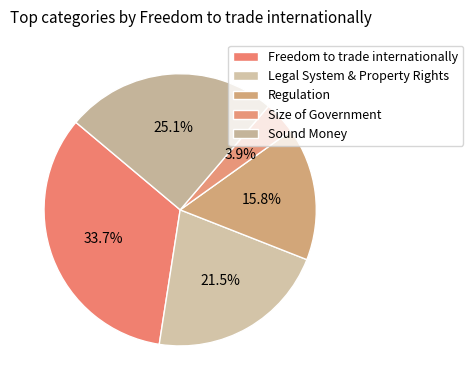

Is there a majority slice in this chart?

No